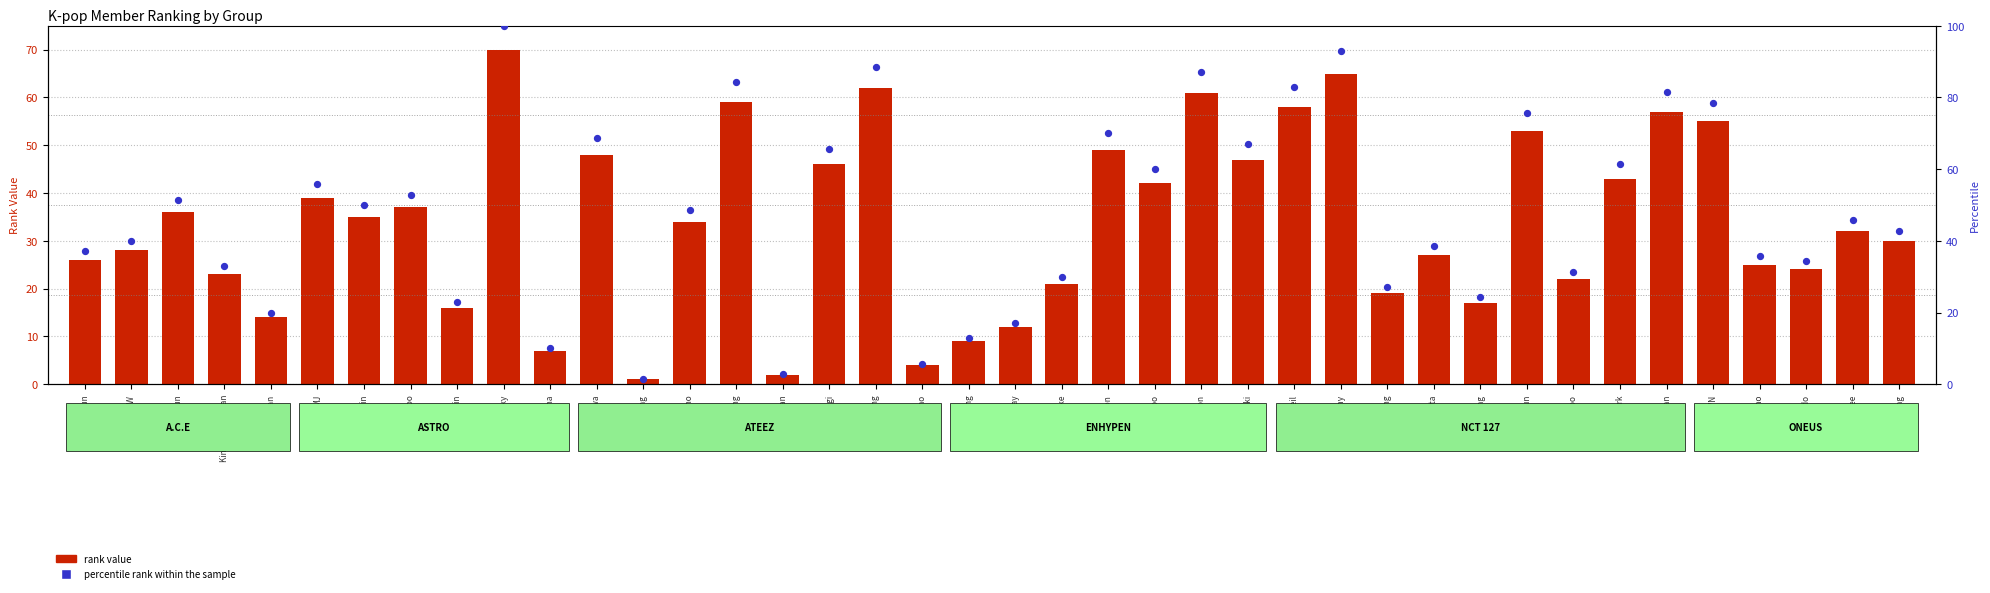

Which series has the largest total across all categories?

percentile rank within the sample